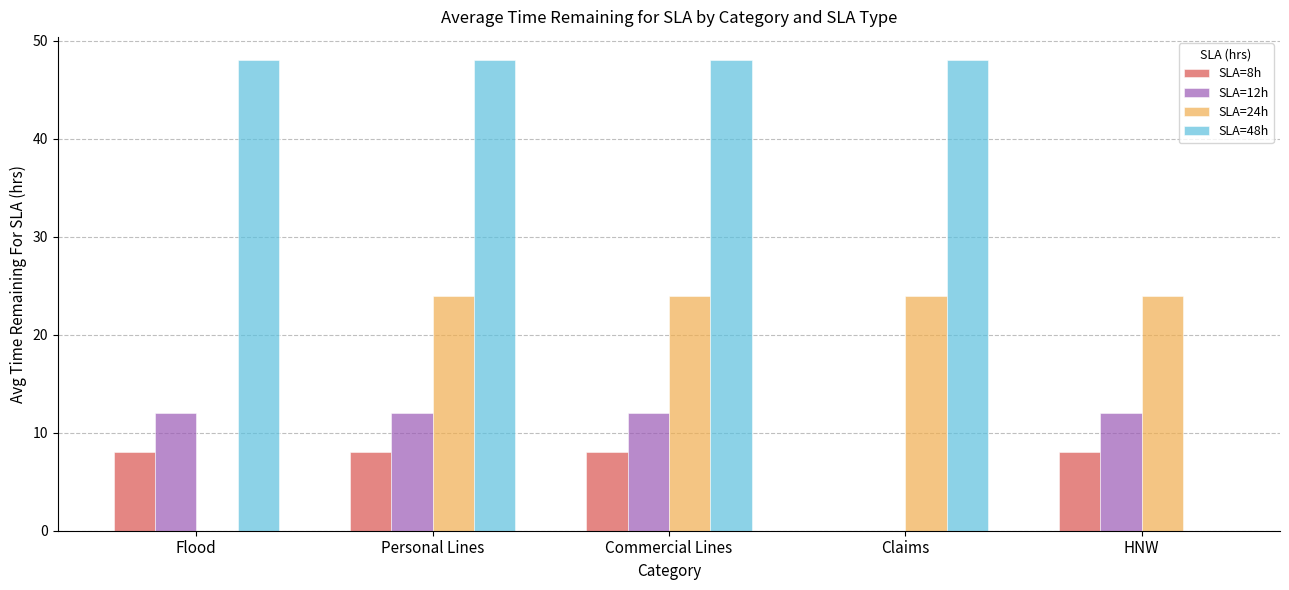

What is the sum of the SLA=8h values at Claims and Commercial Lines?

8.0